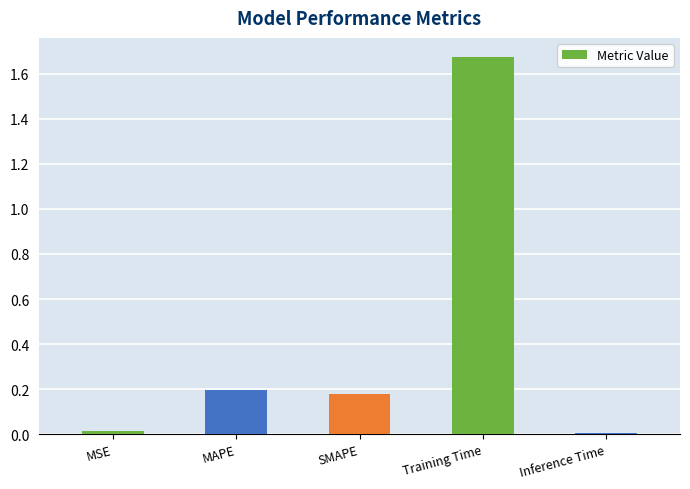

What is the sum of the values at MAPE and Training Time?

1.9